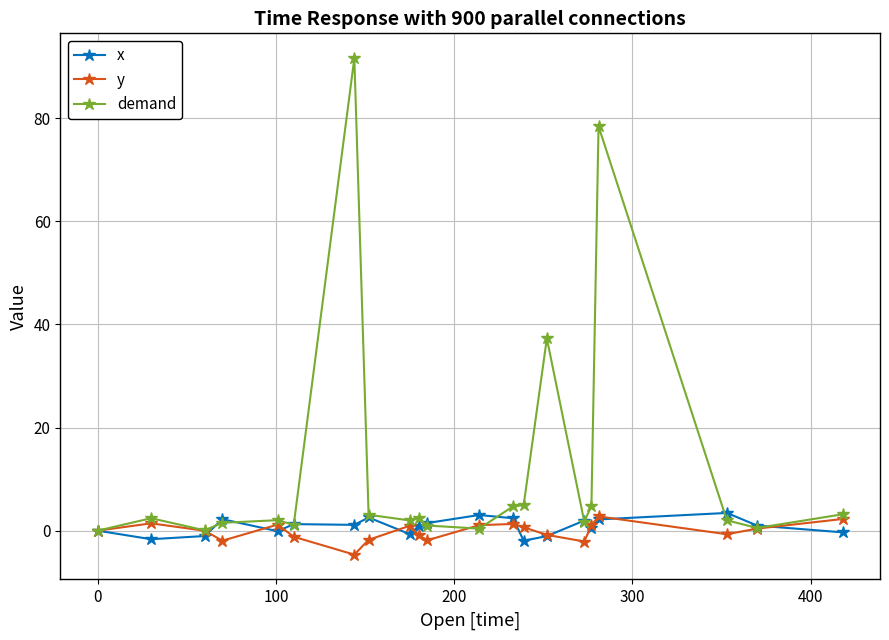

Is this an area chart (filled region under the line)?

No